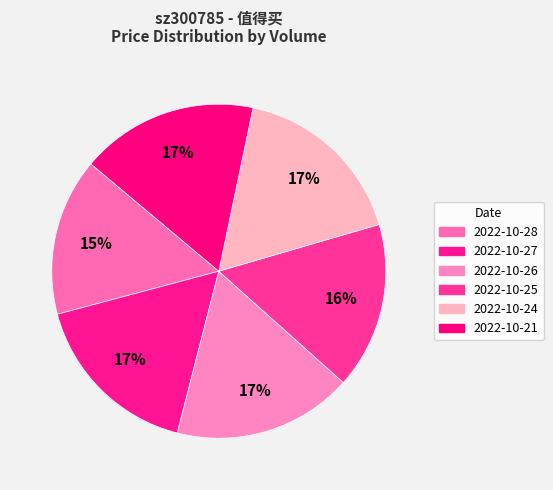

Is there a majority slice in this chart?

No